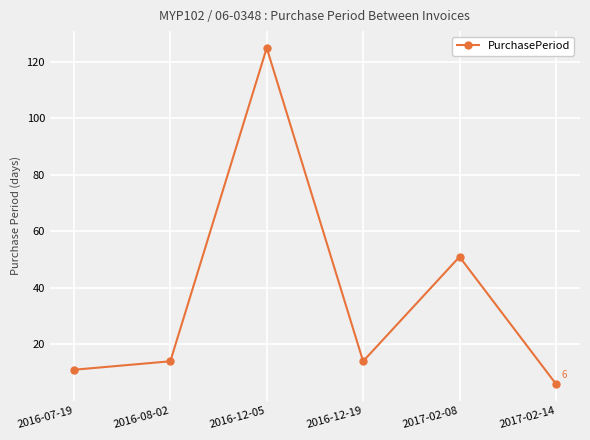

True or false: the data shows 51 at 2017-02-08.

True